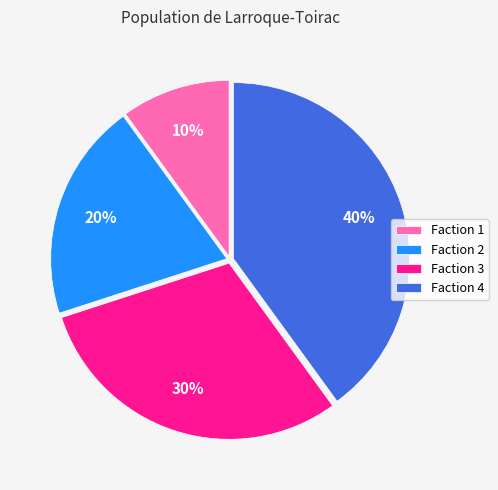

True or false: Faction 2 accounts for 20% of the total.

True